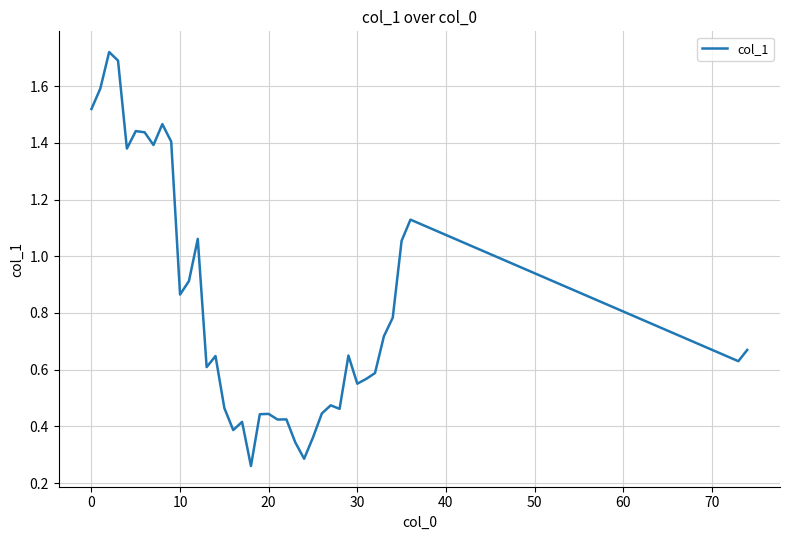

Is this an area chart (filled region under the line)?

No